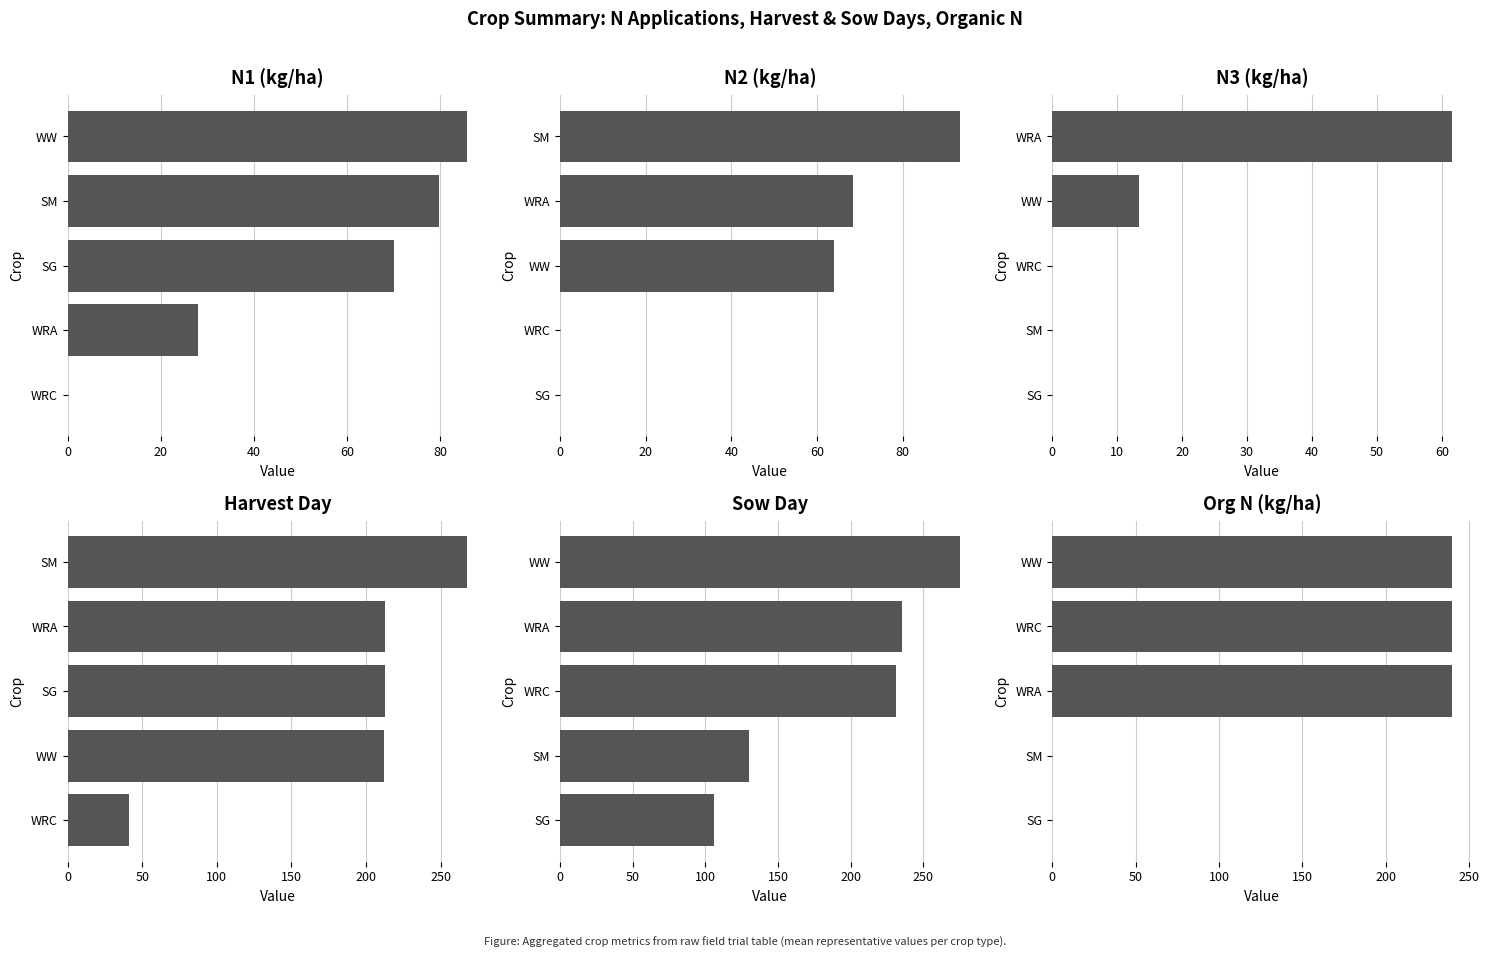

Between 40 and 60, which series saw the biggest shift?

OrgN